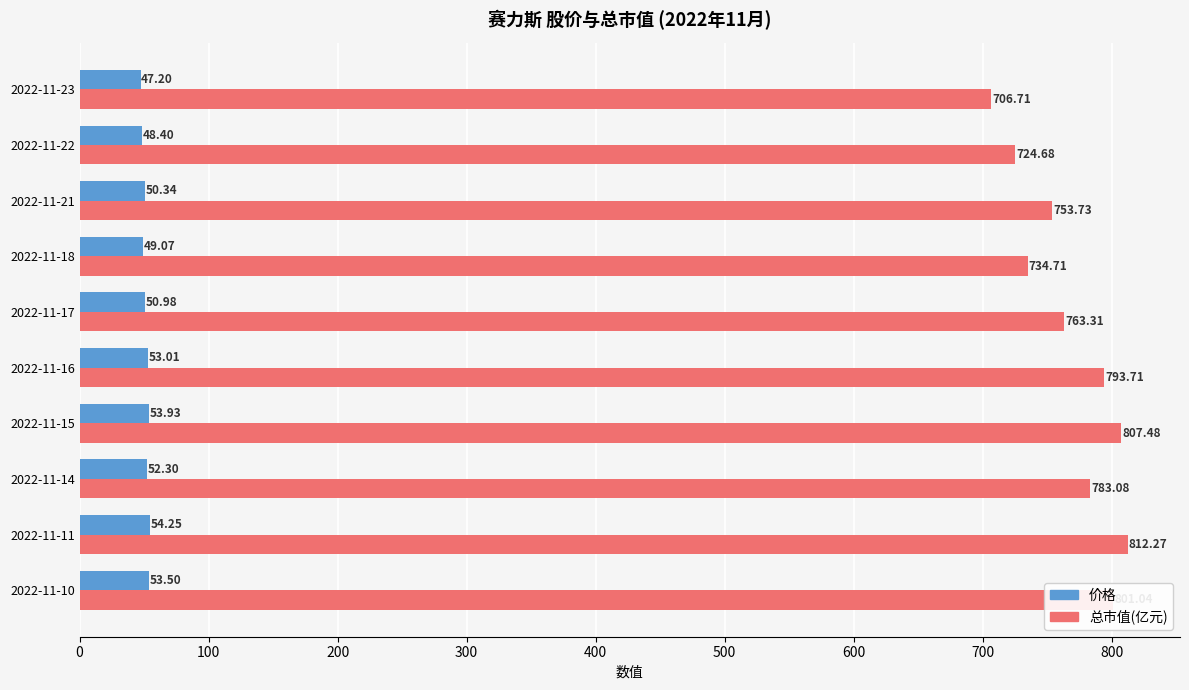

List the labels in order of 总市值(亿元) value, largest first.

2022-11-11, 2022-11-15, 2022-11-10, 2022-11-16, 2022-11-14, 2022-11-17, 2022-11-21, 2022-11-18, 2022-11-22, 2022-11-23